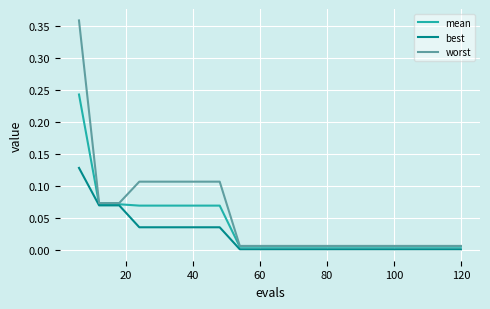

Which series has the widest spread of values?

worst